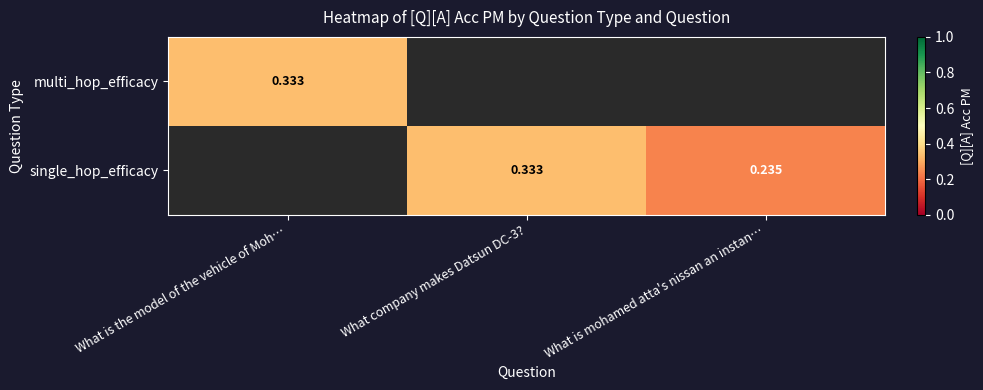

Count the number of categories in the chart.

3